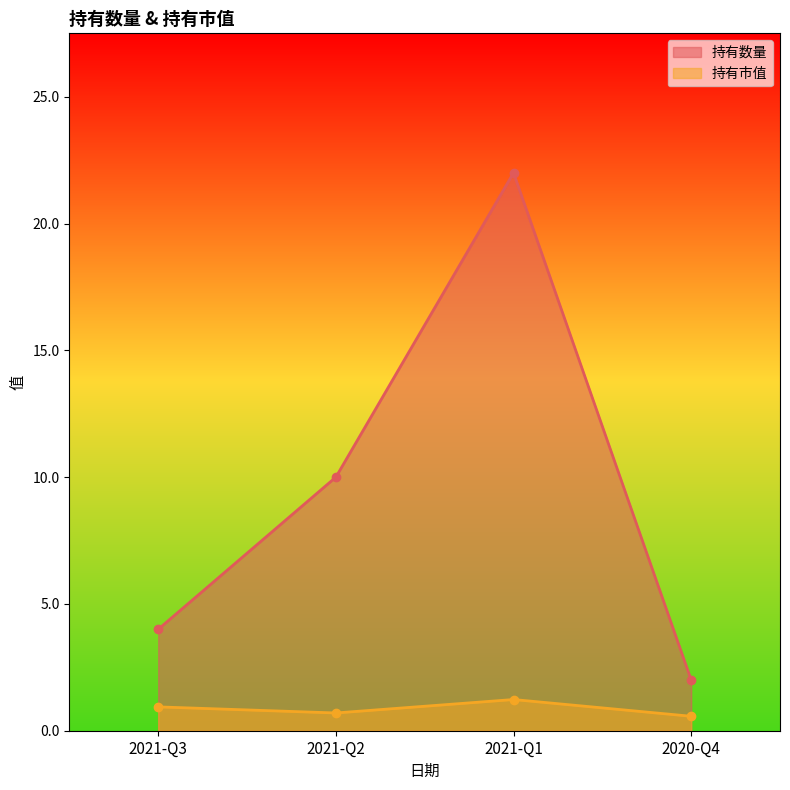

At how many categories does at least one series exceed 21?

1